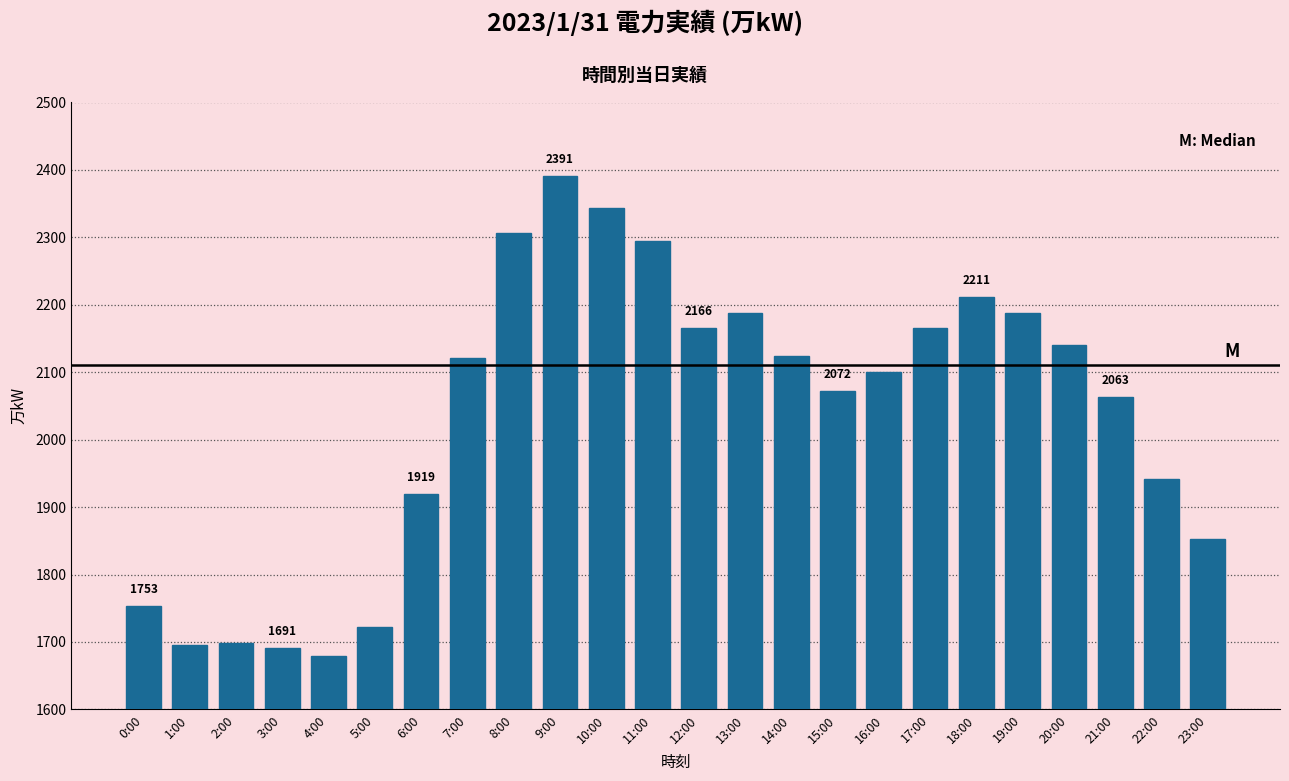

What is the minimum value shown in the chart?

1679